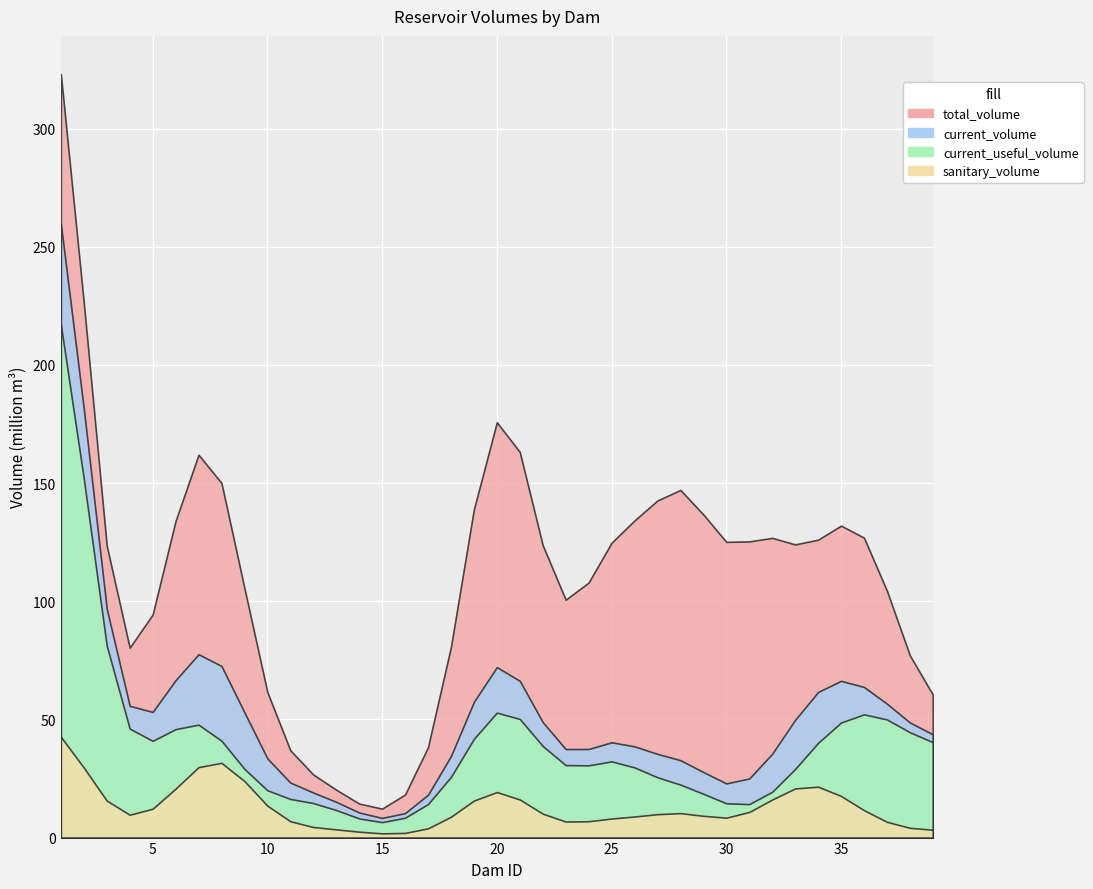

At which category is the sum across all series the highest?

1